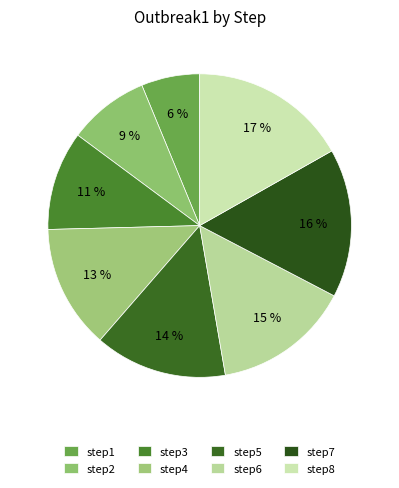

Which slice is the largest?

step8